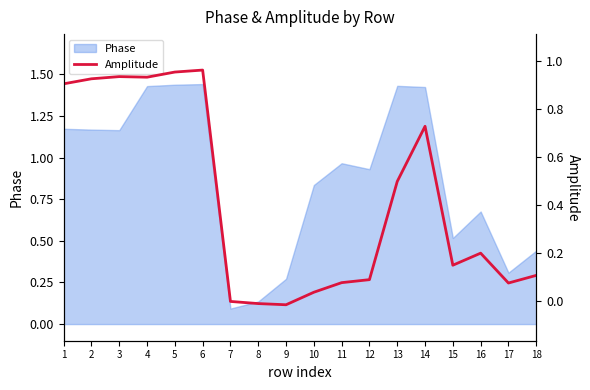

True or false: the data shows 0.5 at 1.

False